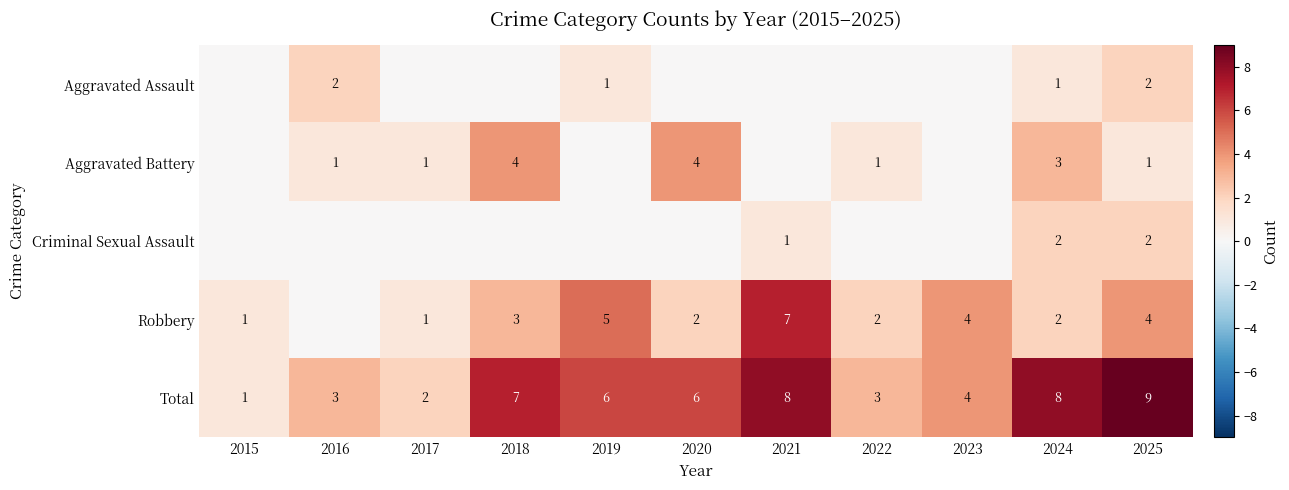

Which category has the lowest value across all series?

2015